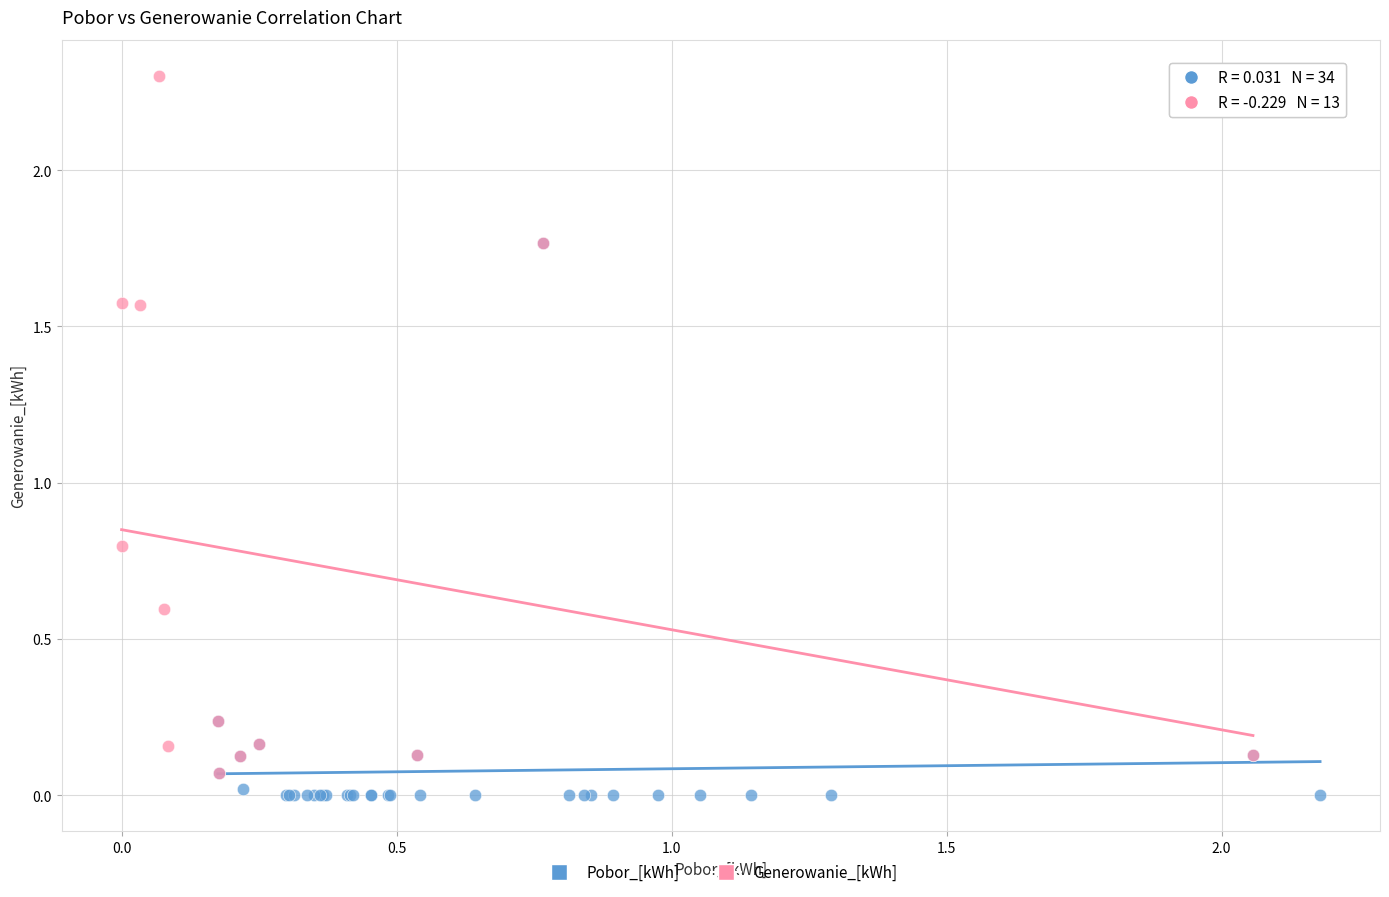

What are all the series names shown in the legend?

Pobor_[kWh], Generowanie_[kWh]